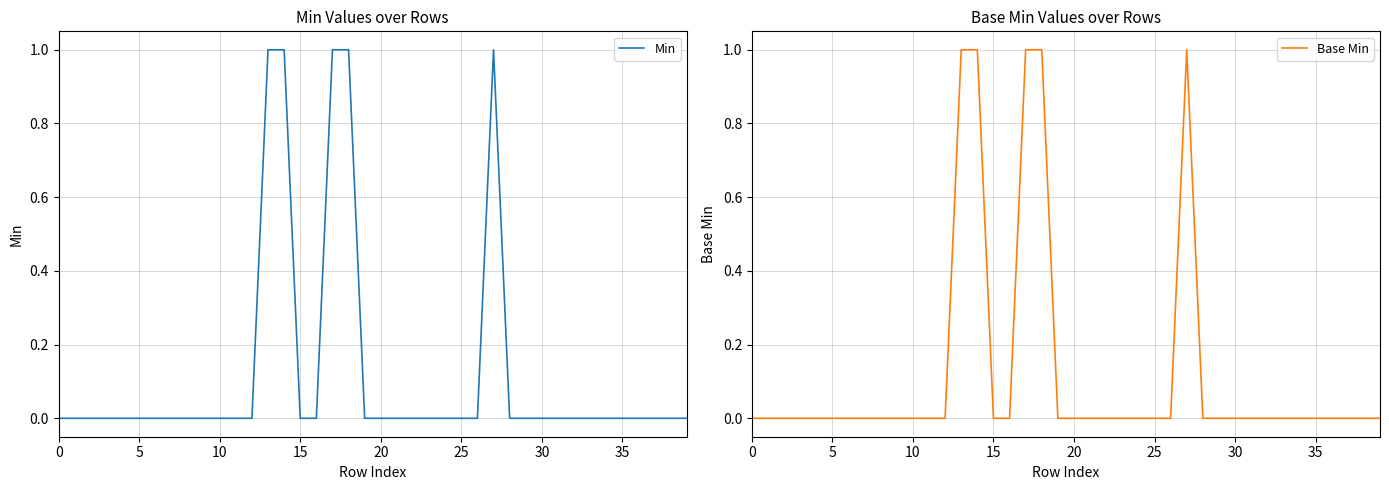

Which series has the widest spread of values?

Min